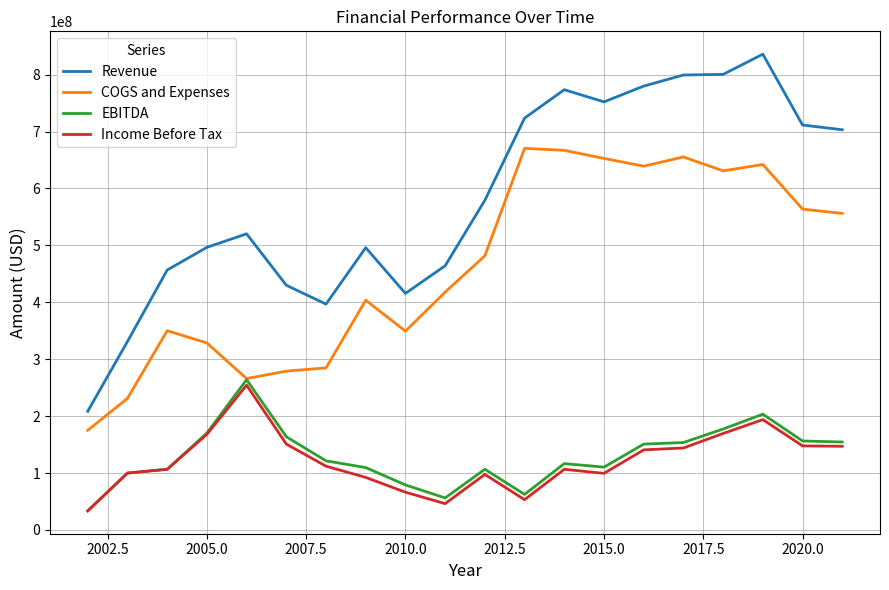

True or false: EBITDA and Revenue intersect in this chart.

False